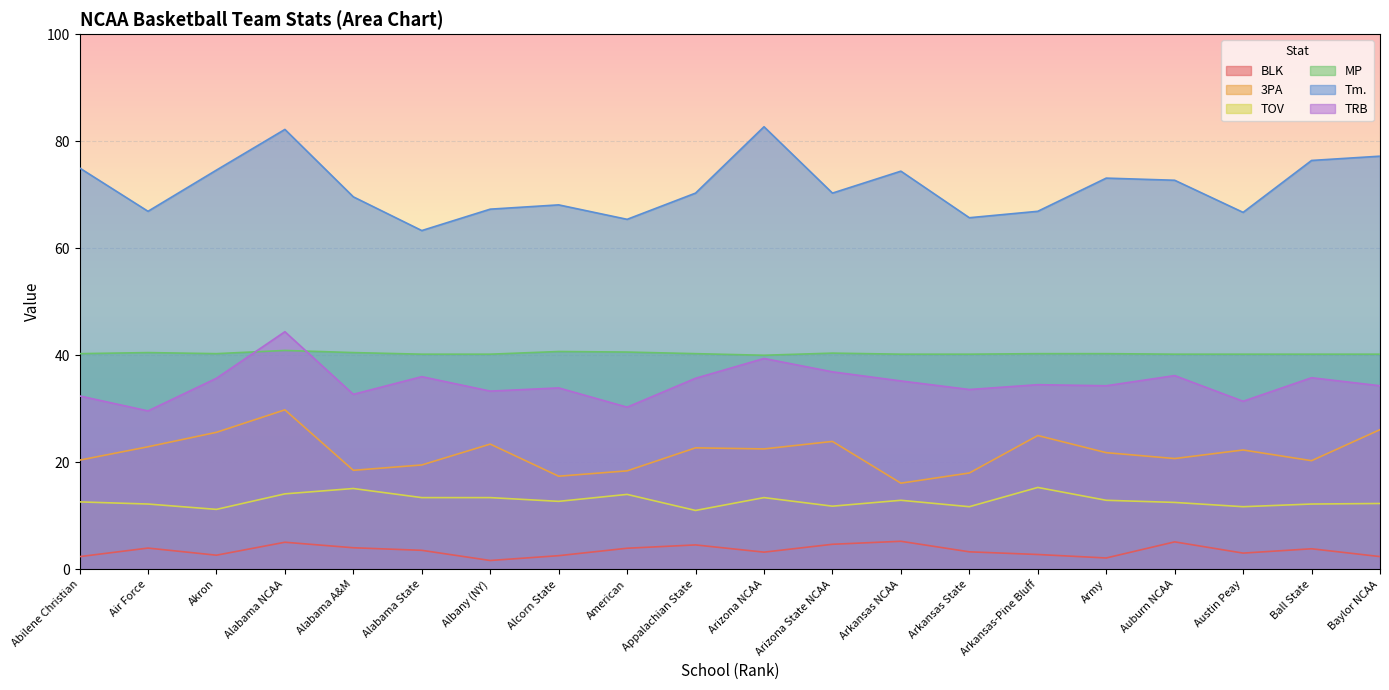

What is the average value of the MP series?

40.3